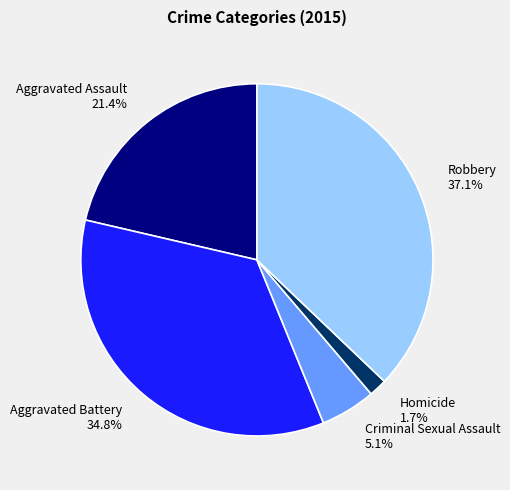

Which has a higher value, Aggravated Assault or Criminal Sexual Assault?

Aggravated Assault